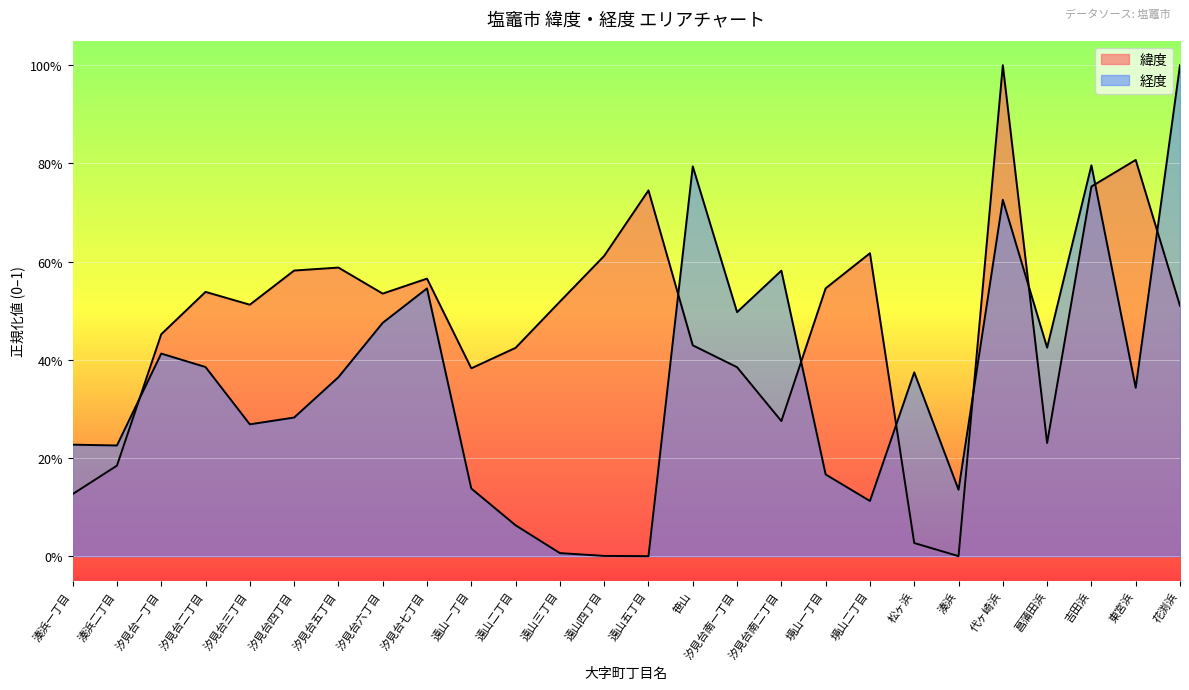

Rank the series at 遠山五丁目 from highest to lowest value.

緯度, 経度